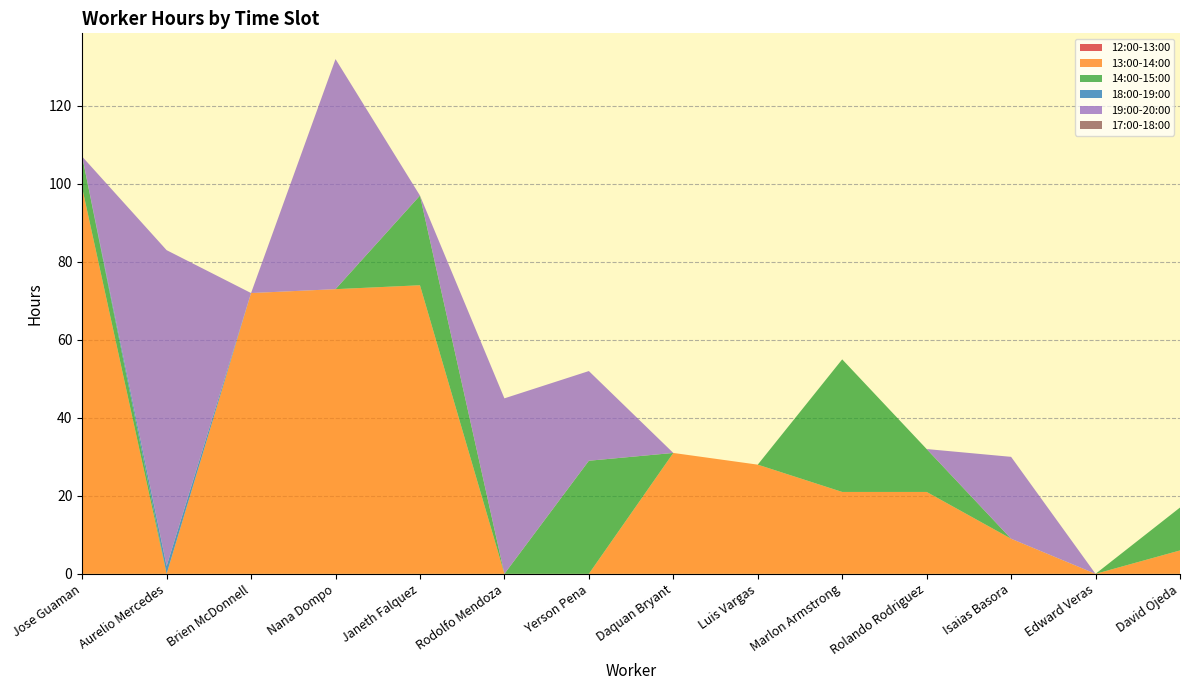

Reading left to right, transcribe all the data shown in this chart.

12:00-13:00: Jose Guaman=0	Aurelio Mercedes=0	Brien McDonnell=0	Nana Dompo=0	Janeth Falquez=0	Rodolfo Mendoza=0	Yerson Pena=0	Daquan Bryant=0	Luis Vargas=0	Marlon Armstrong=0	Rolando Rodriguez=0	Isaias Basora=0	Edward Veras=0	David Ojeda=0
13:00-14:00: Jose Guaman=99	Aurelio Mercedes=0	Brien McDonnell=72	Nana Dompo=73	Janeth Falquez=74	Rodolfo Mendoza=0	Yerson Pena=0	Daquan Bryant=31	Luis Vargas=28	Marlon Armstrong=21	Rolando Rodriguez=21	Isaias Basora=9	Edward Veras=0	David Ojeda=6
14:00-15:00: Jose Guaman=8	Aurelio Mercedes=0	Brien McDonnell=0	Nana Dompo=0	Janeth Falquez=23	Rodolfo Mendoza=0	Yerson Pena=29	Daquan Bryant=0	Luis Vargas=0	Marlon Armstrong=34	Rolando Rodriguez=11	Isaias Basora=0	Edward Veras=0	David Ojeda=11
18:00-19:00: Jose Guaman=0	Aurelio Mercedes=2	Brien McDonnell=0	Nana Dompo=0	Janeth Falquez=0	Rodolfo Mendoza=0	Yerson Pena=0	Daquan Bryant=0	Luis Vargas=0	Marlon Armstrong=0	Rolando Rodriguez=0	Isaias Basora=0	Edward Veras=0	David Ojeda=0
19:00-20:00: Jose Guaman=0	Aurelio Mercedes=81	Brien McDonnell=0	Nana Dompo=59	Janeth Falquez=0	Rodolfo Mendoza=45	Yerson Pena=23	Daquan Bryant=0	Luis Vargas=0	Marlon Armstrong=0	Rolando Rodriguez=0	Isaias Basora=21	Edward Veras=0	David Ojeda=0
17:00-18:00: Jose Guaman=0	Aurelio Mercedes=0	Brien McDonnell=0	Nana Dompo=0	Janeth Falquez=0	Rodolfo Mendoza=0	Yerson Pena=0	Daquan Bryant=0	Luis Vargas=0	Marlon Armstrong=0	Rolando Rodriguez=0	Isaias Basora=0	Edward Veras=0	David Ojeda=0